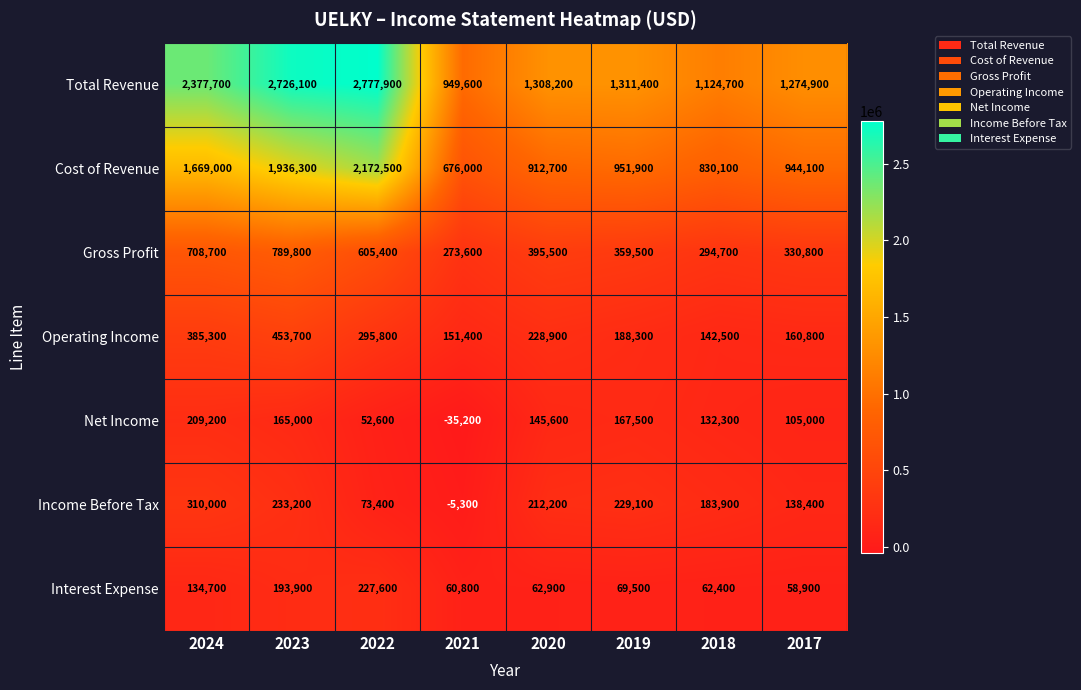

What is the maximum value shown in the chart?

2777900